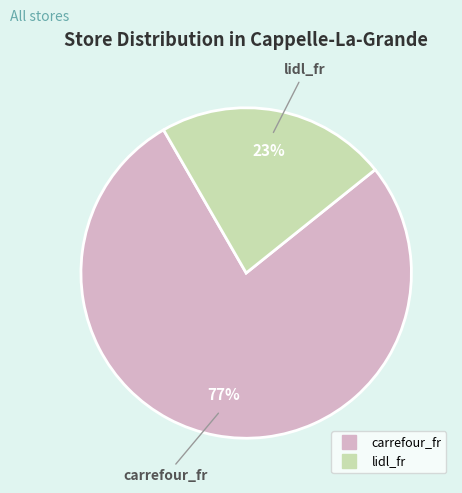

True or false: lidl_fr accounts for 31% of the total.

False